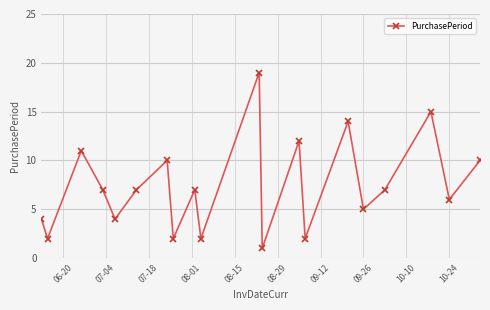

What is the greatest value displayed?

19